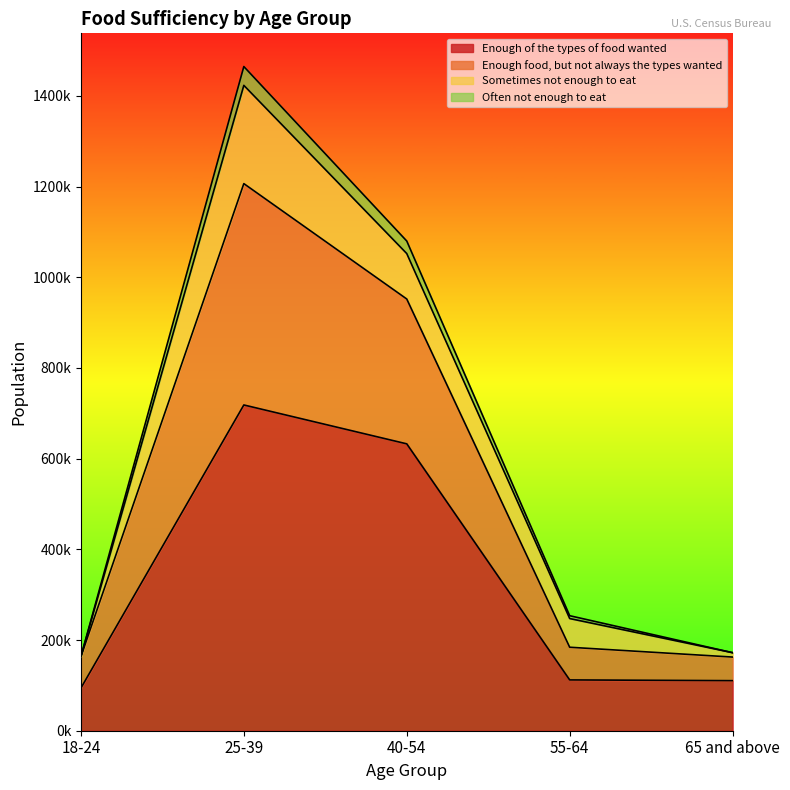

What is the label of the 1st point from the left?

18-24